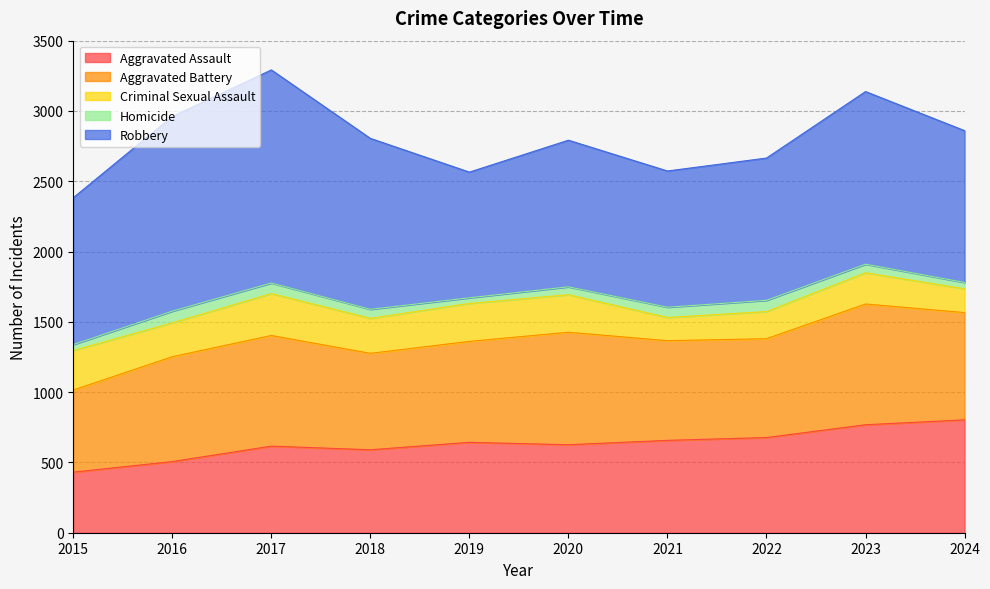

At how many categories does at least one series exceed 284?

10